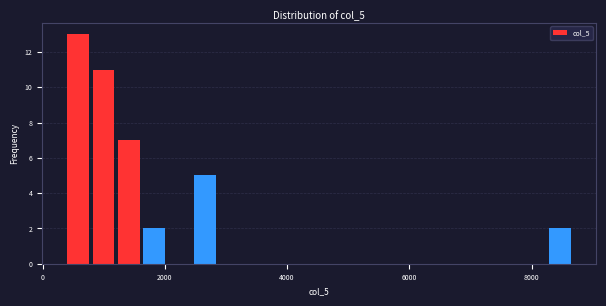

Read against the x-axis, roughly where is the centre of the tallest bar?

600